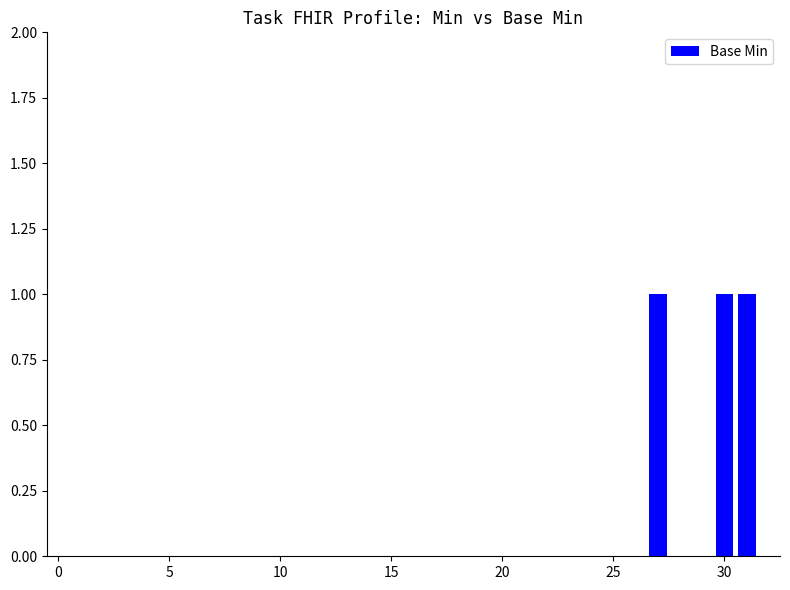

At which category does the chart reach its peak across all series?

27